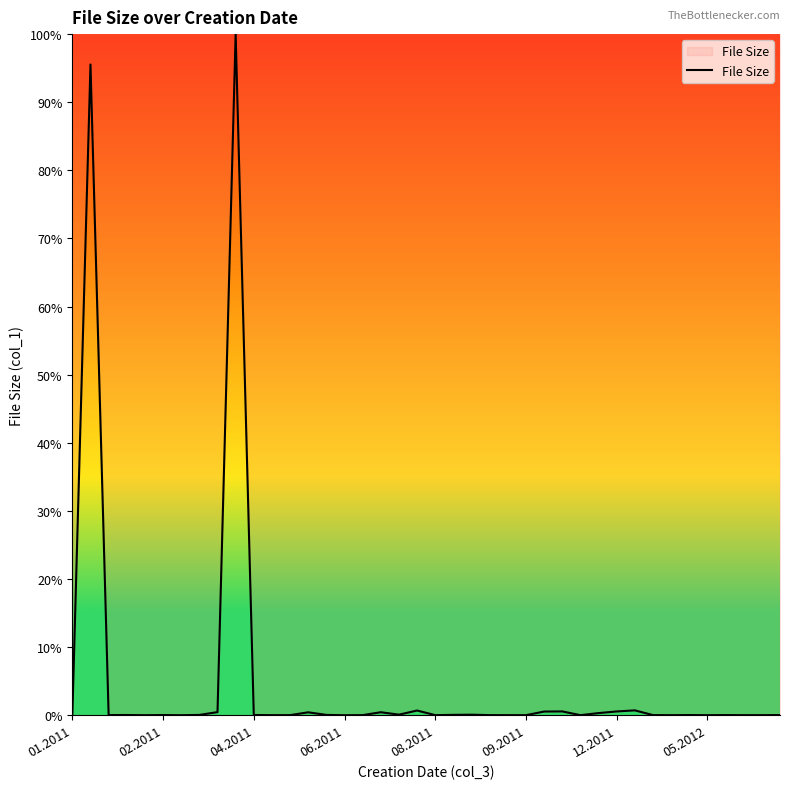

What is the difference between the maximum and minimum values?

100.0